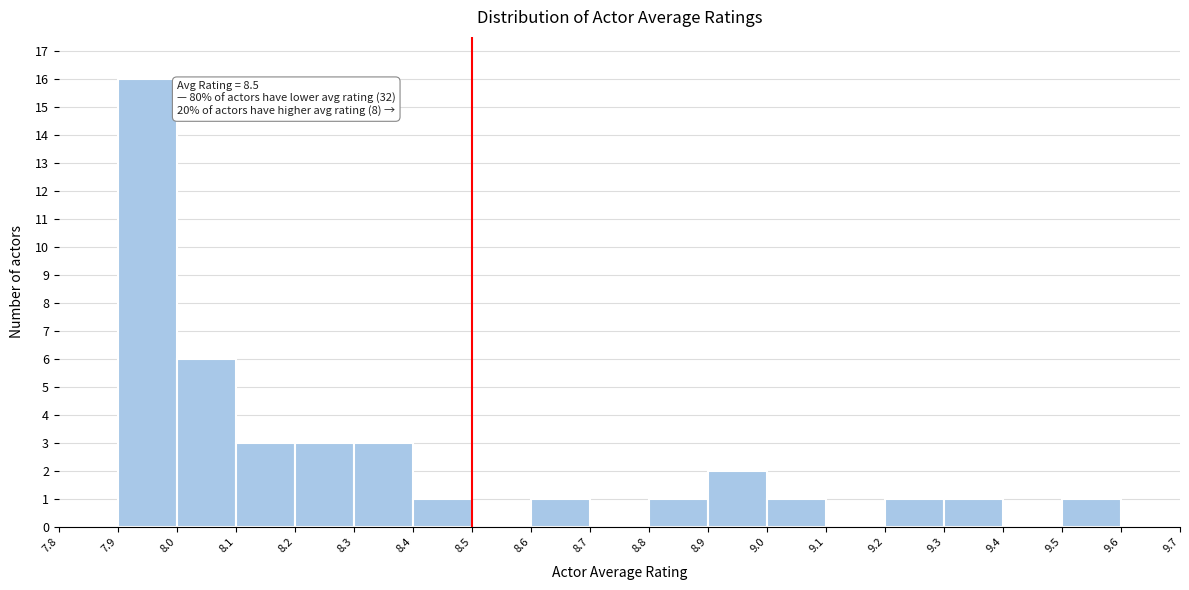

Over which range of the x-axis is the bar tallest?

7.9 to 8.0